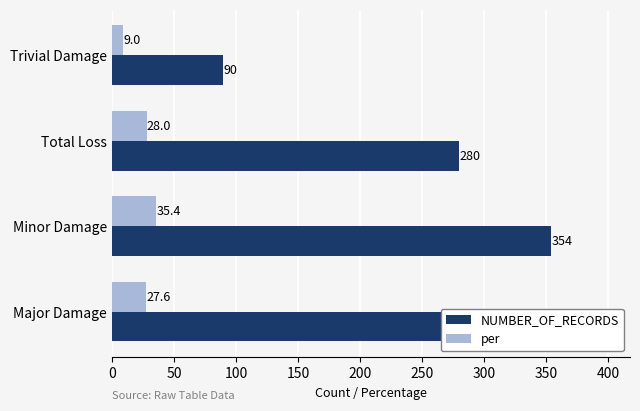

At how many categories does at least one series exceed 265?

3